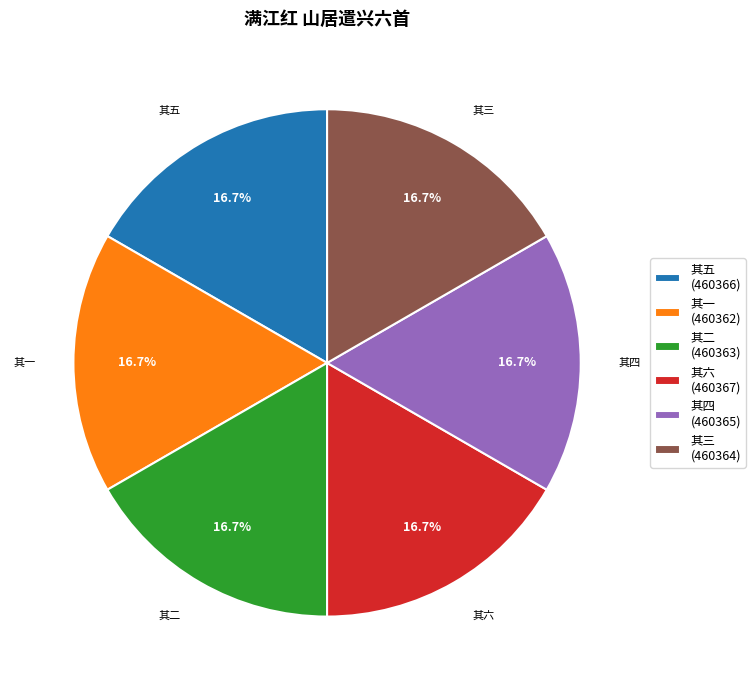

Combined, do 其二 (460363) and 其四 (460365) account for over 50%?

No